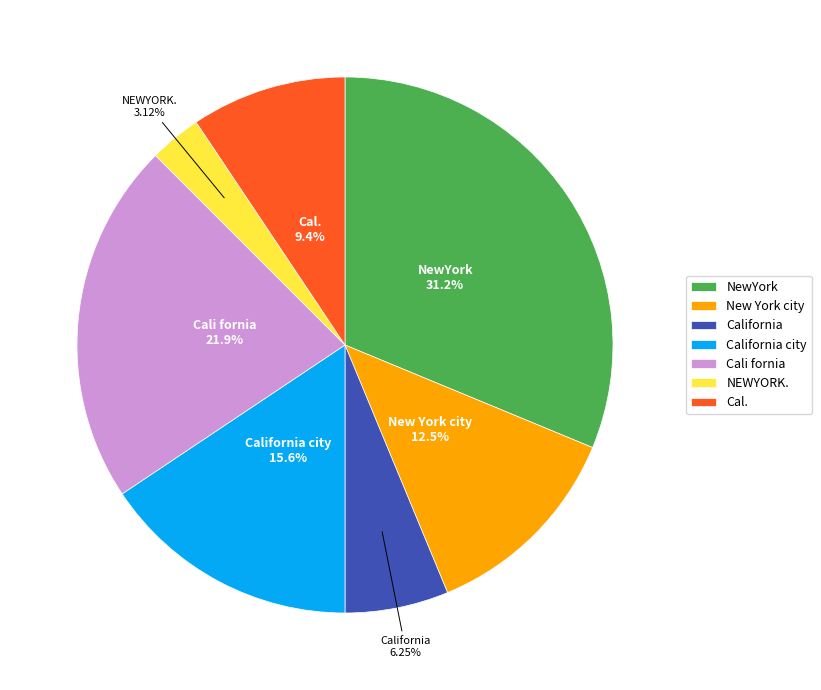

Combined, do Cali fornia and New York city account for over 50%?

No